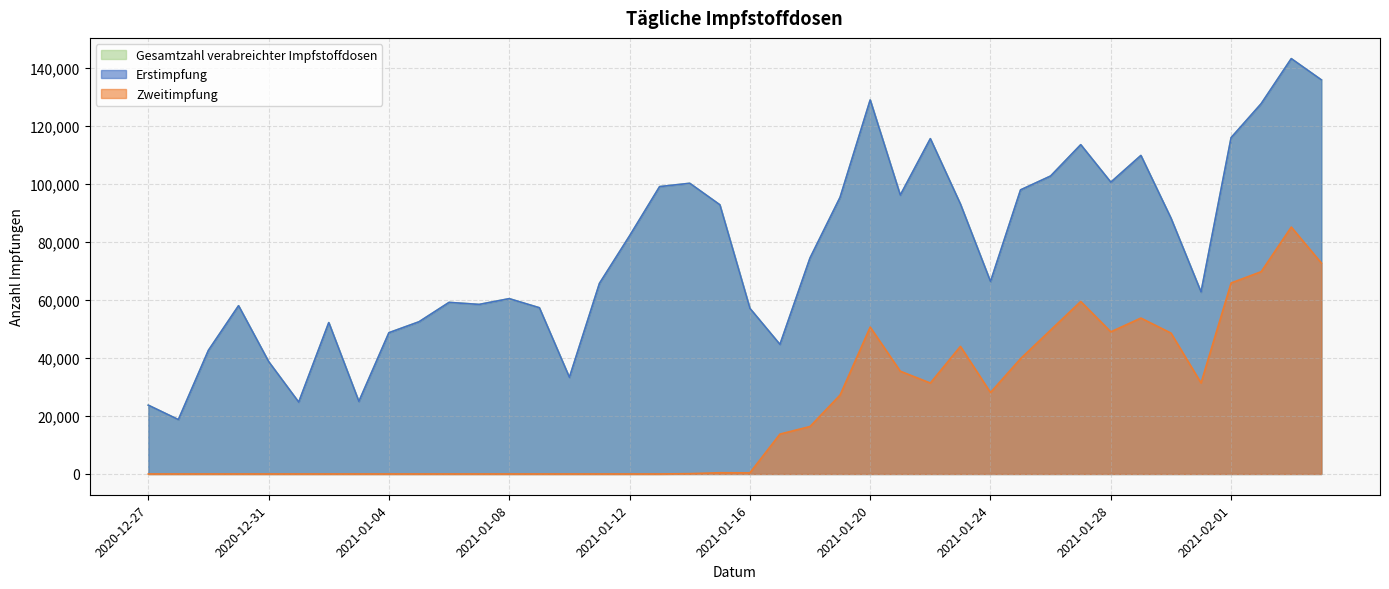

List the labels in order of Zweitimpfung value, smallest first.

2020-12-27, 2020-12-28, 2020-12-29, 2020-12-30, 2020-12-31, 2021-01-01, 2021-01-02, 2021-01-03, 2021-01-04, 2021-01-05, 2021-01-06, 2021-01-07, 2021-01-08, 2021-01-09, 2021-01-10, 2021-01-11, 2021-01-12, 2021-01-13, 2021-01-14, 2021-01-16, 2021-01-15, 2021-01-17, 2021-01-18, 2021-01-19, 2021-01-24, 2021-01-22, 2021-01-31, 2021-01-21, 2021-01-25, 2021-01-23, 2021-01-30, 2021-01-28, 2021-01-26, 2021-01-20, 2021-01-29, 2021-01-27, 2021-02-01, 2021-02-02, 2021-02-04, 2021-02-03